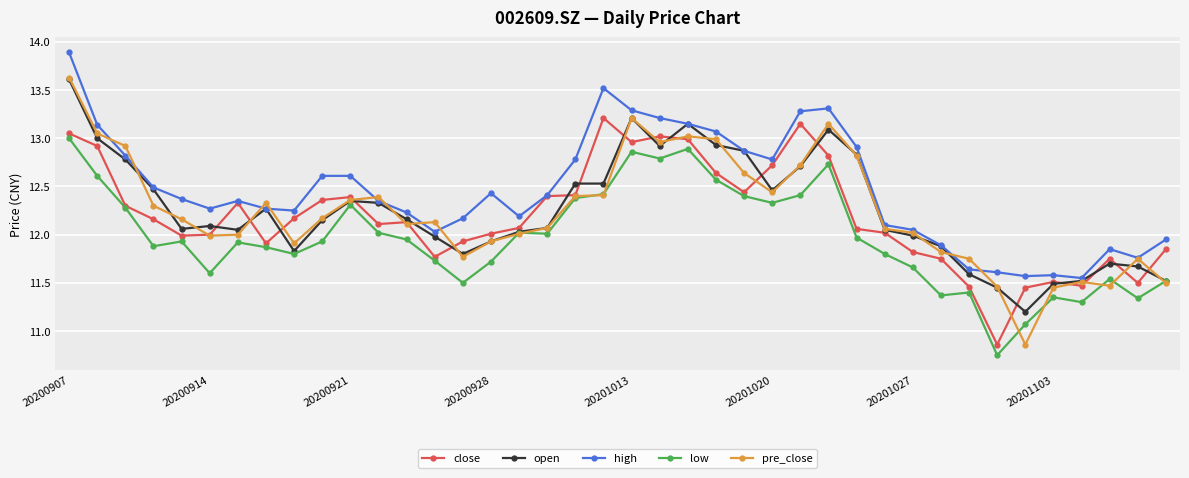

True or false: open has more than 2 interior local peaks.

True